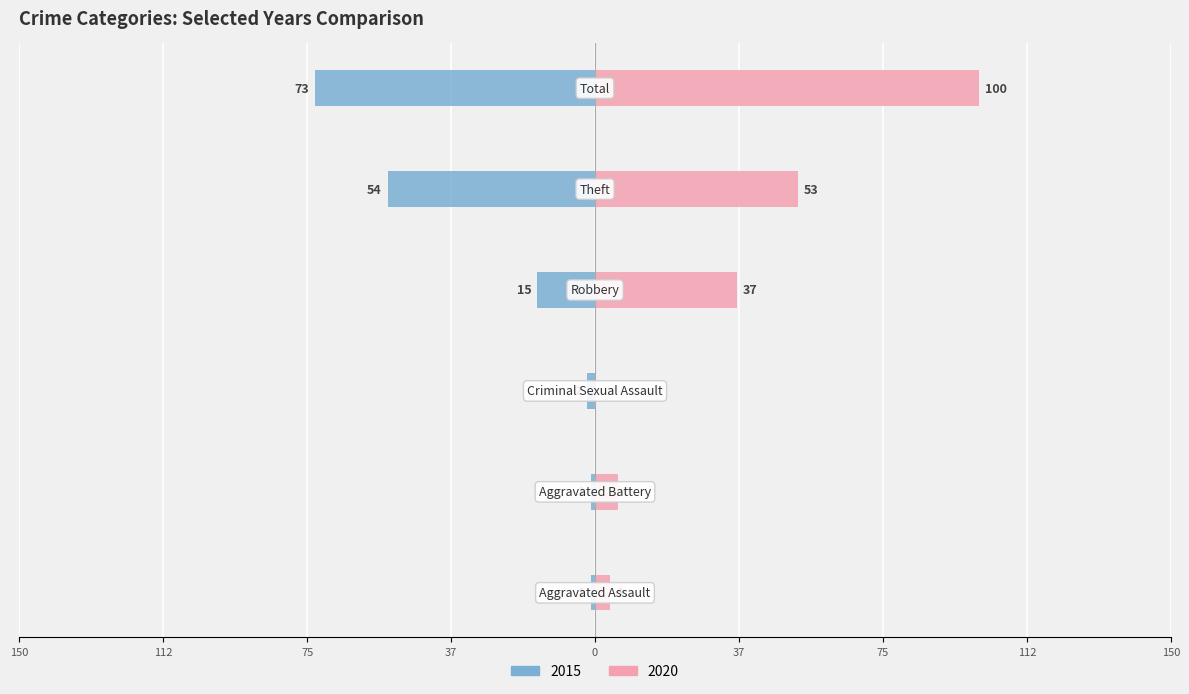

At which category is the sum across all series the highest?

Total